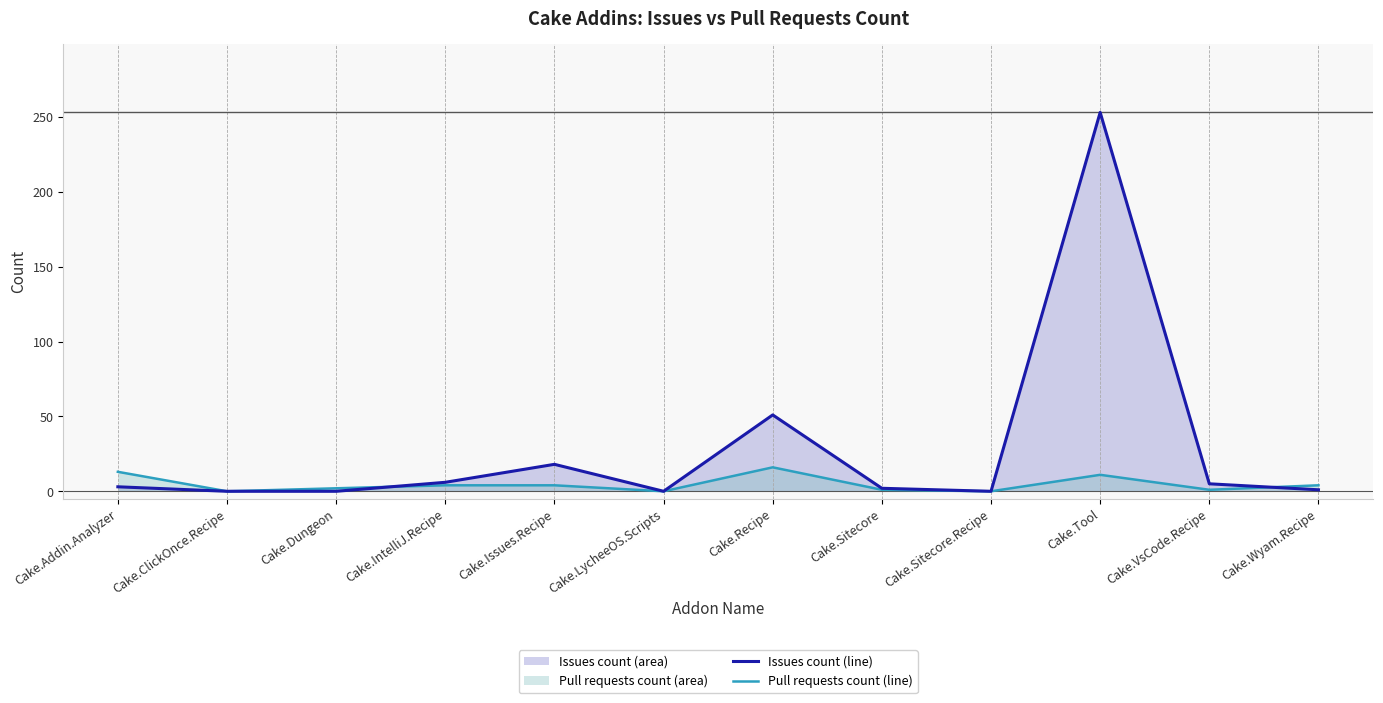

What is the label of the 5th point from the left?

Cake.Issues.Recipe